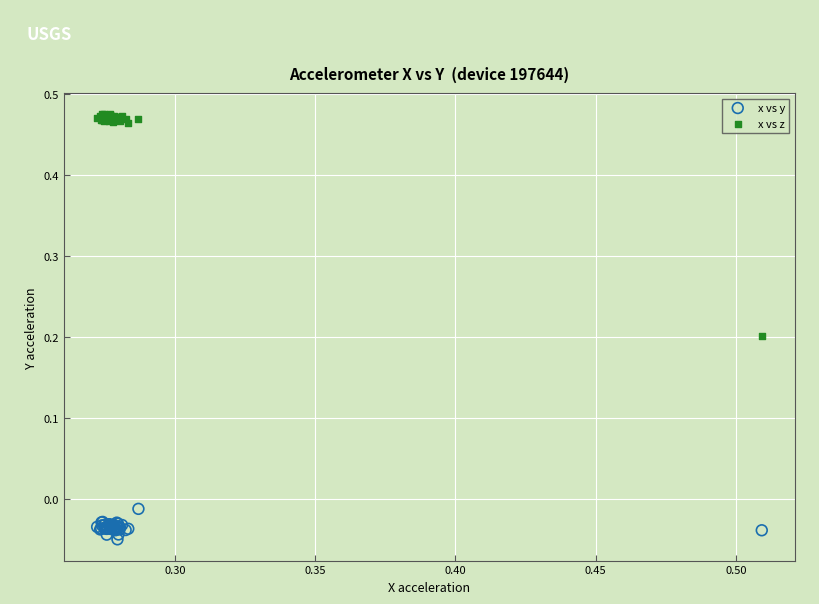

What are all the series names shown in the legend?

x vs y, x vs z